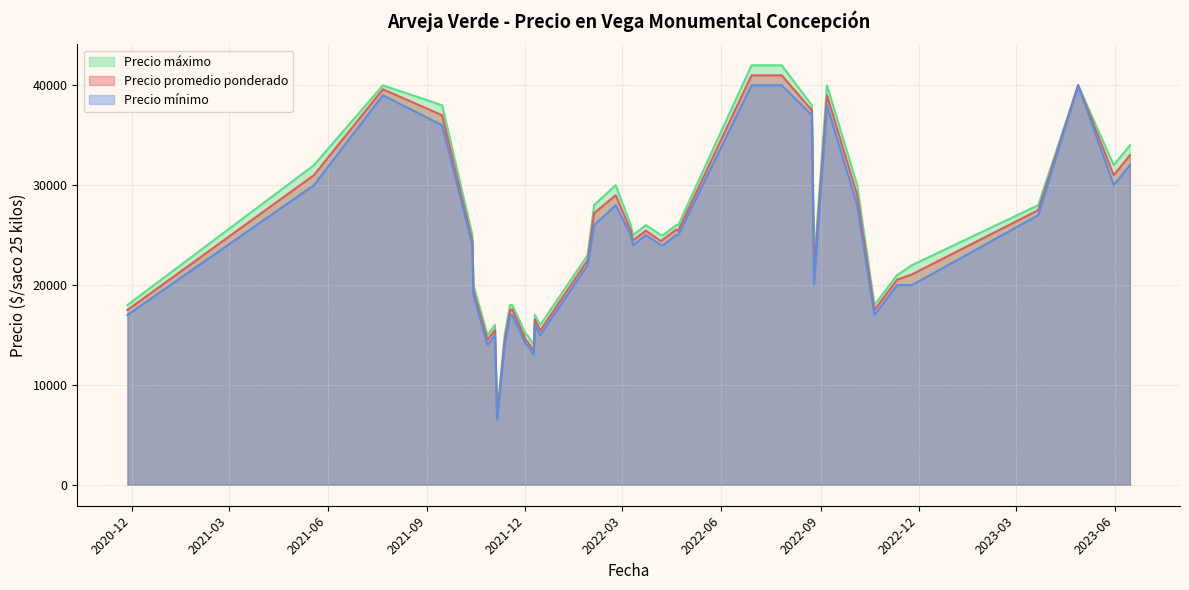

How many series are shown in this chart?

3